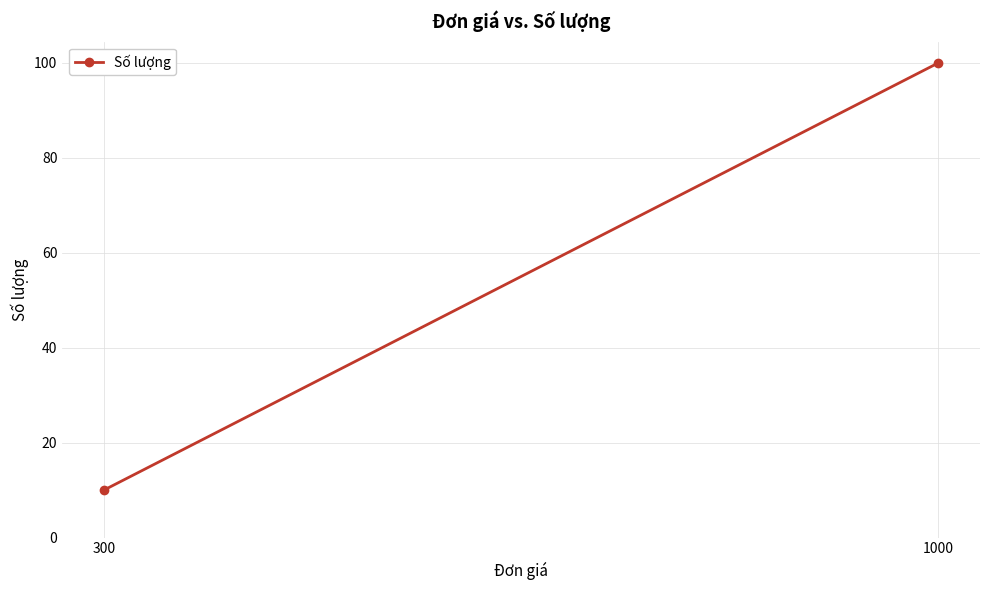

At which category does the chart reach its peak across all series?

1000